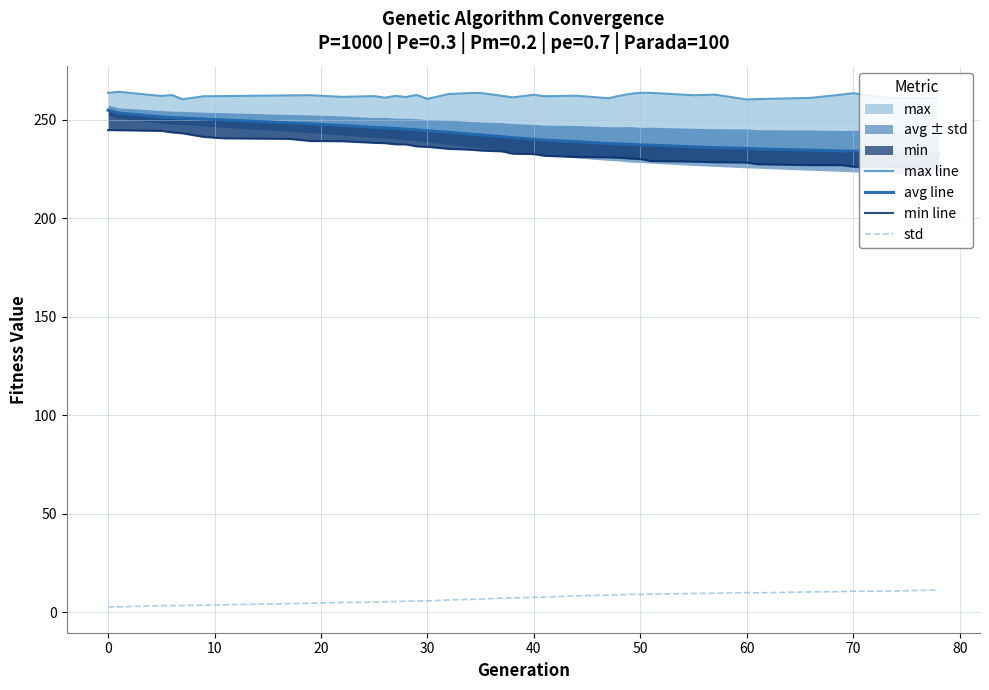

What is the maximum value for std?

11.1